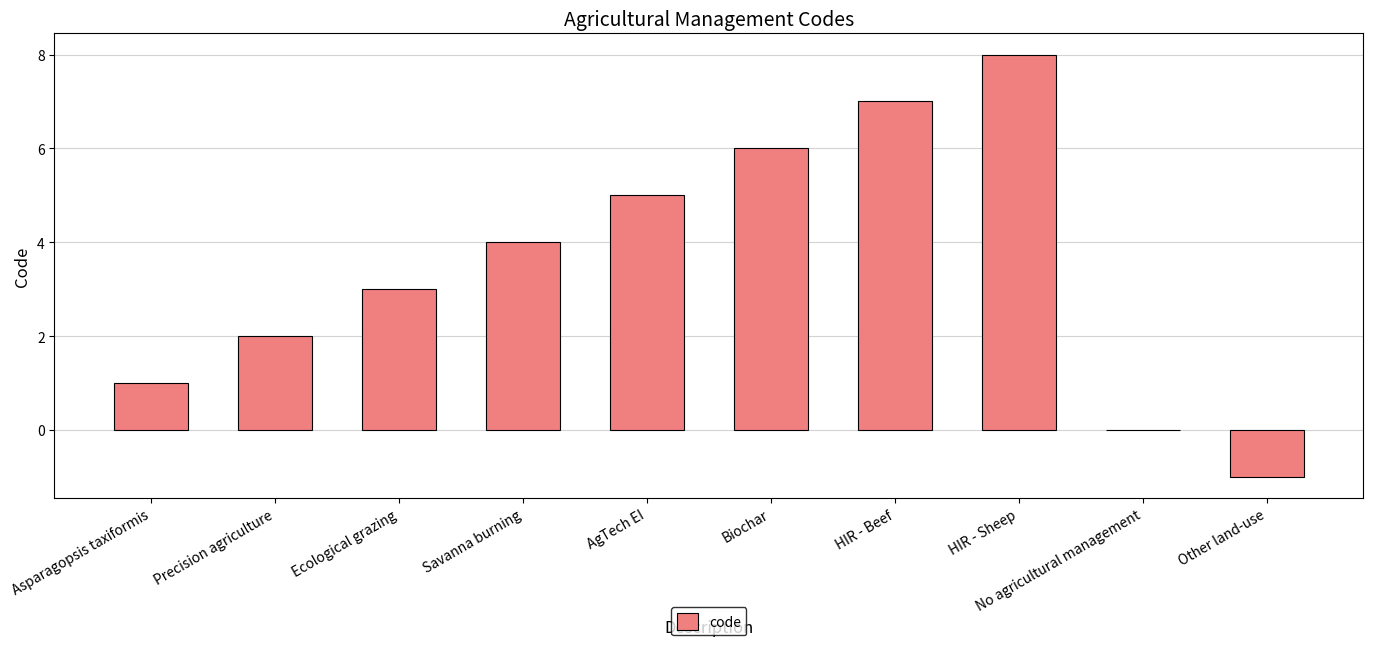

Approximately how many times larger is the value at HIR - Beef compared to Asparagopsis taxiformis?

7.0